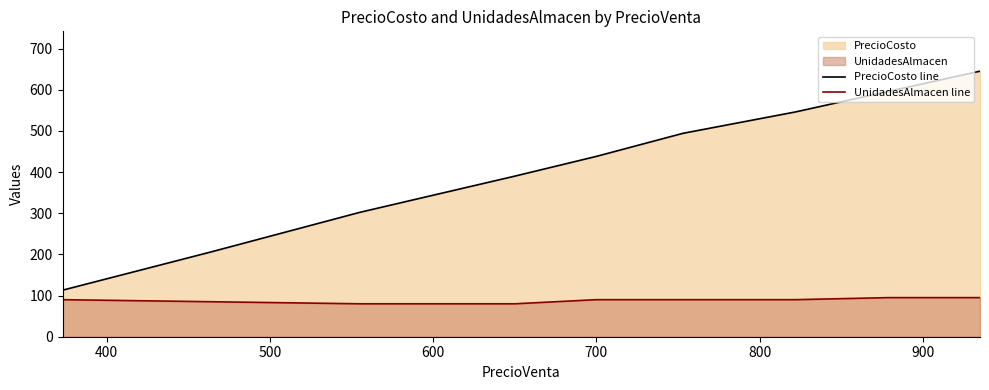

Rank the series by their maximum value, from lowest to highest.

UnidadesAlmacen line, PrecioCosto line